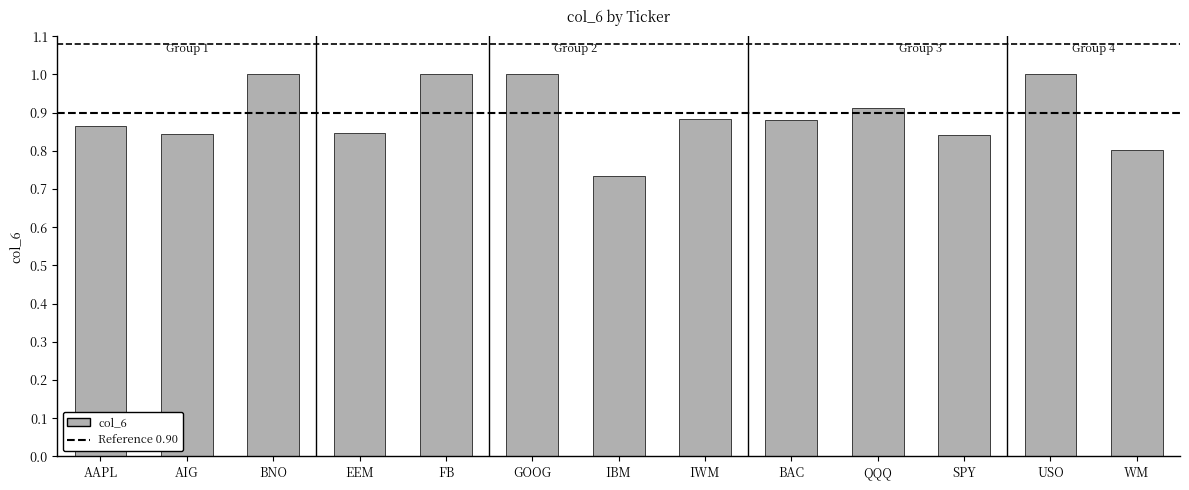

Are the bars horizontal?

No